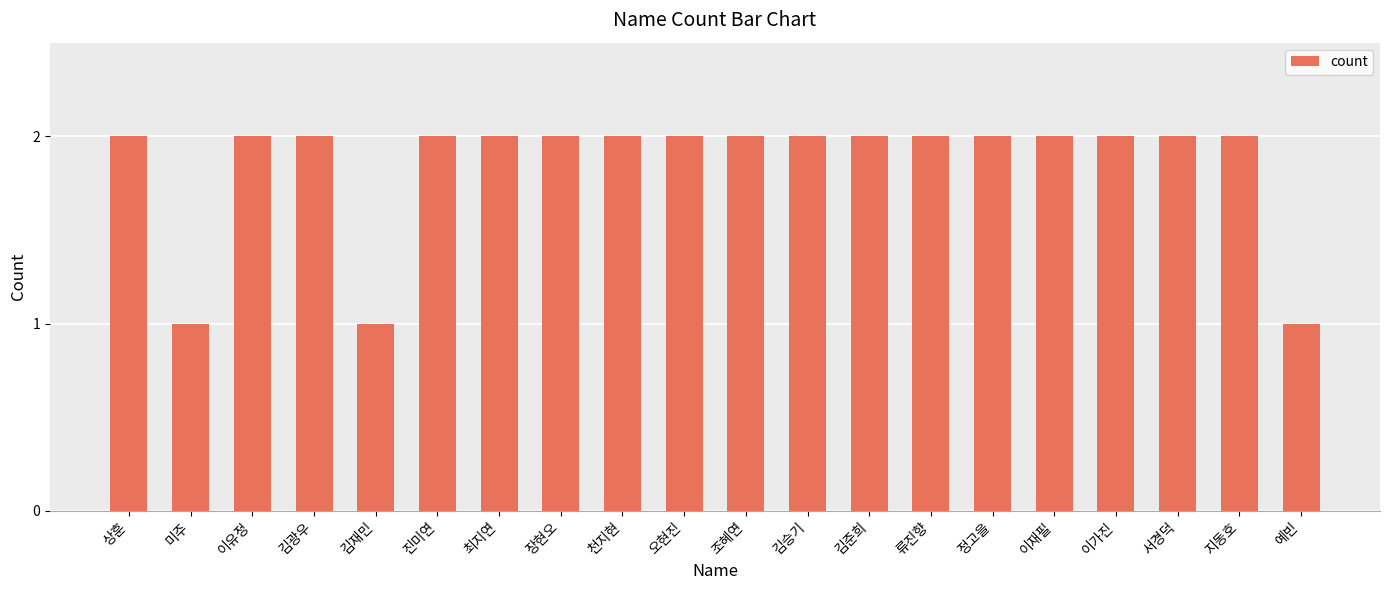

What is the label of the 6th bar from the right?

정고을